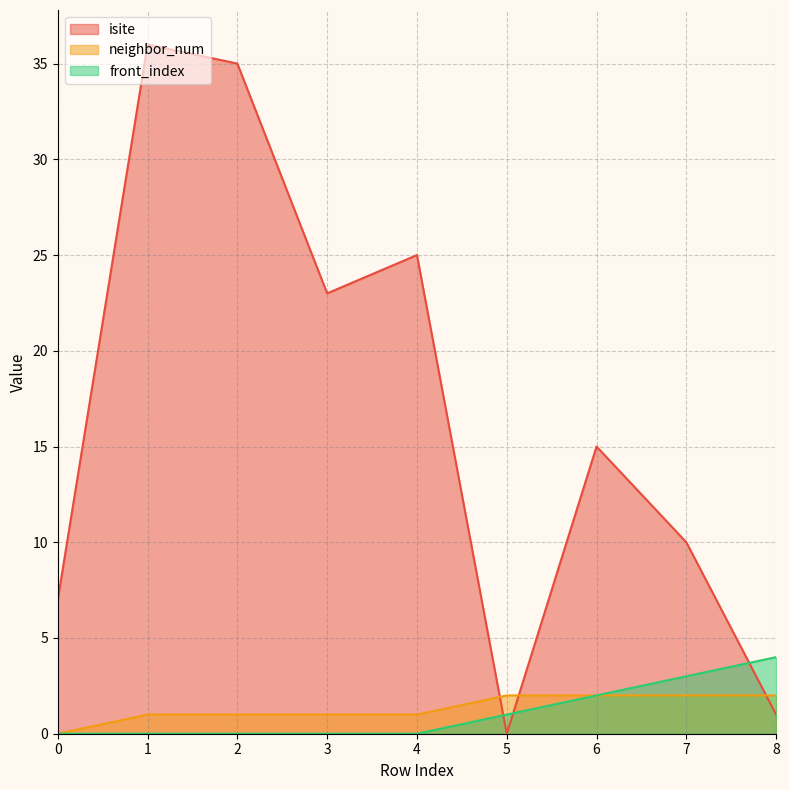

Which series has the widest spread of values?

isite